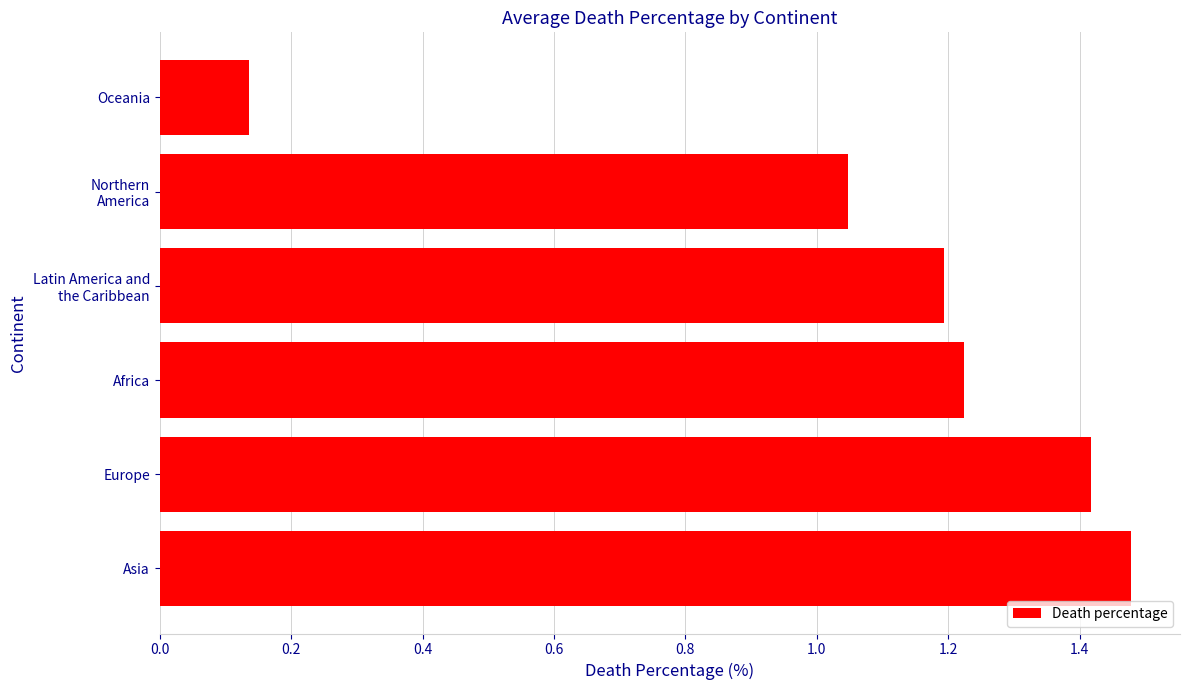

What is the difference between the maximum and minimum values?

1.3